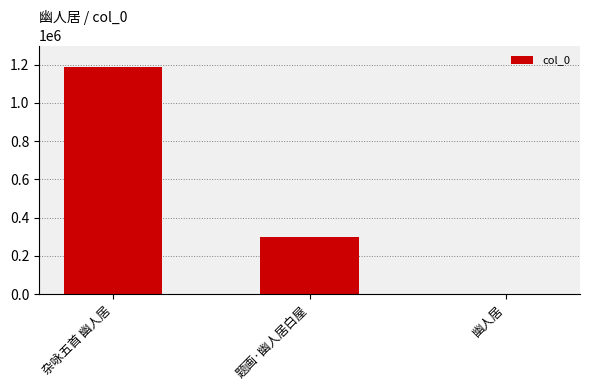

The value at 杂咏五首 幽人居 is 1189121. True or false?

True